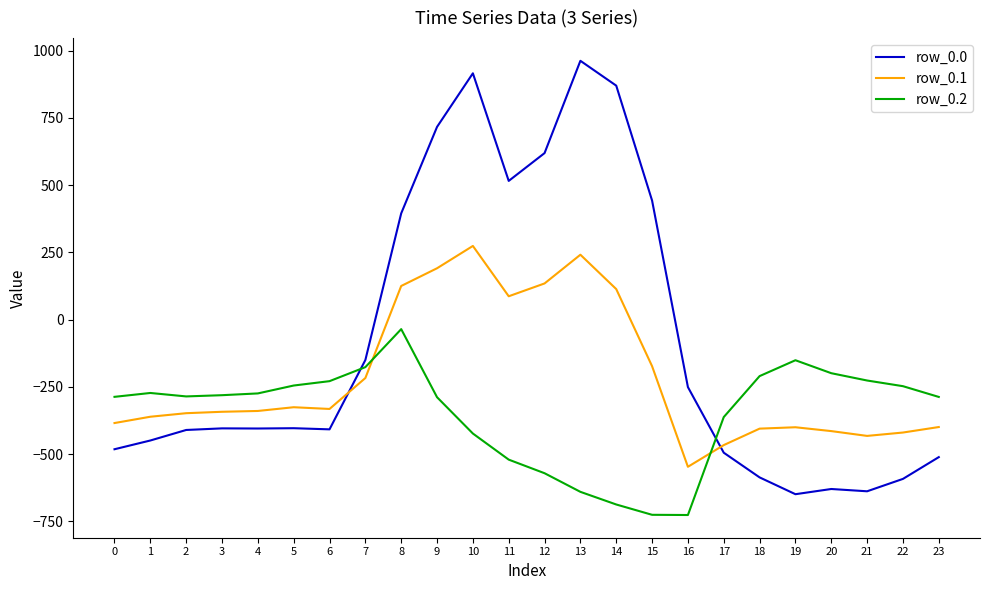

Rank the series by their average value, from highest to lowest.

row_0.0, row_0.1, row_0.2